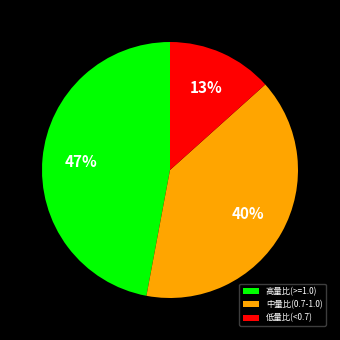

How many slices are in this pie chart?

3